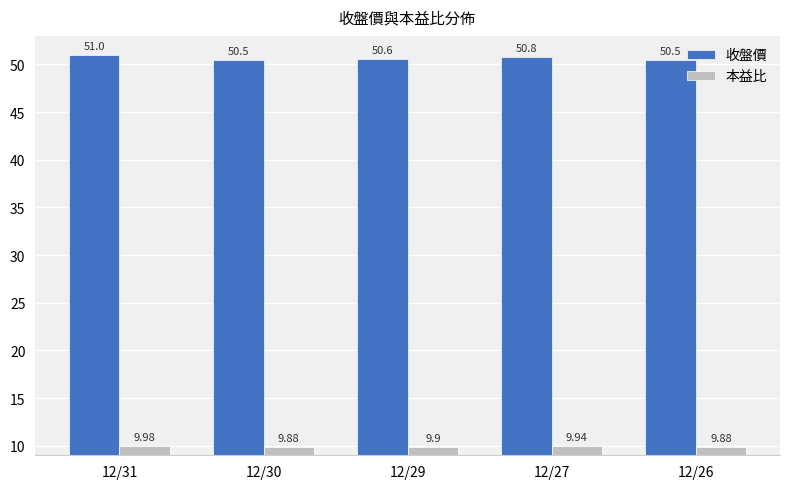

Which series has the largest total across all categories?

收盤價